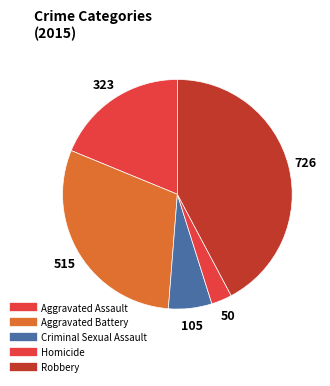

How many slices are in this pie chart?

5